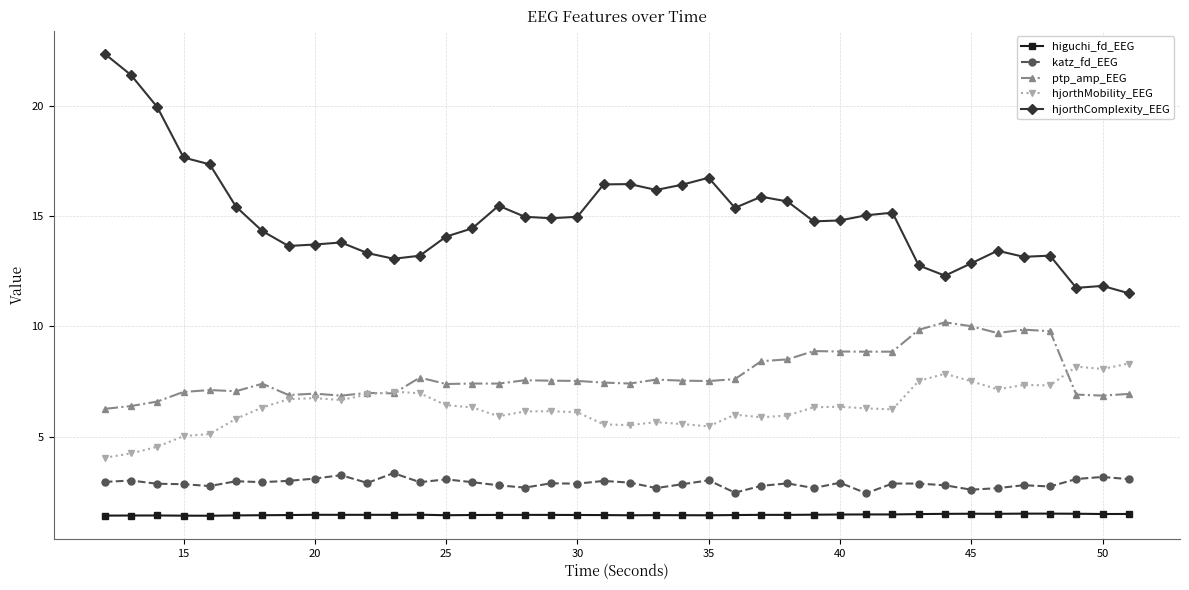

Does the chart have visible grid lines?

Yes